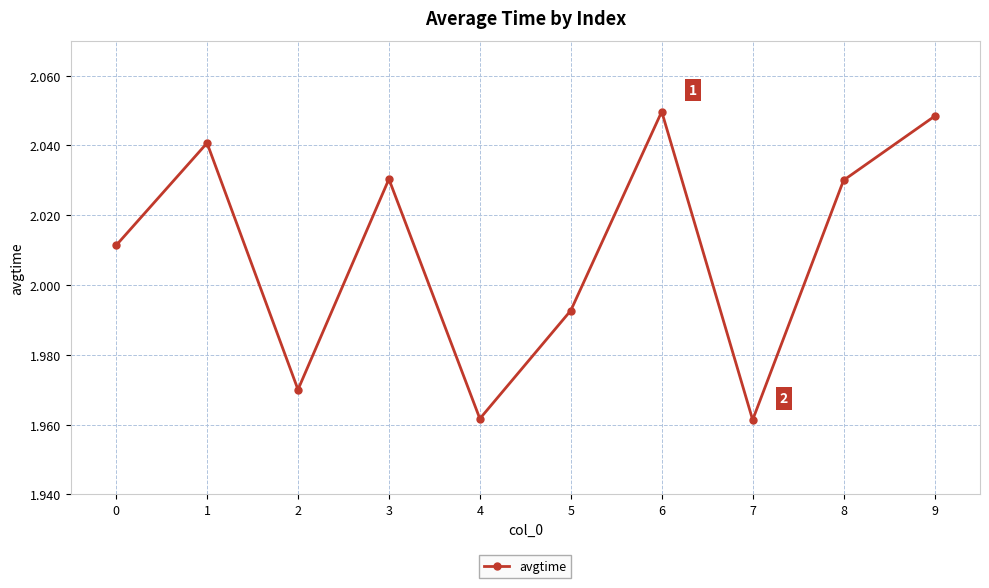

True or false: the data shows 0.5 at 8.

False